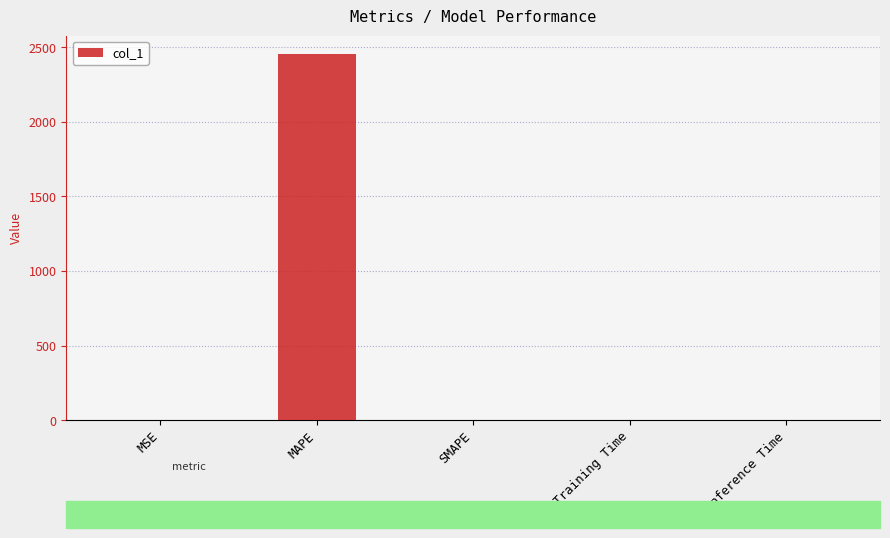

What is the sum of all values?

2456.0